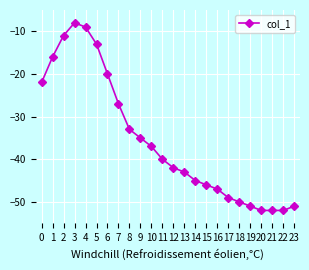

True or false: the data shows -12 at 3.

False